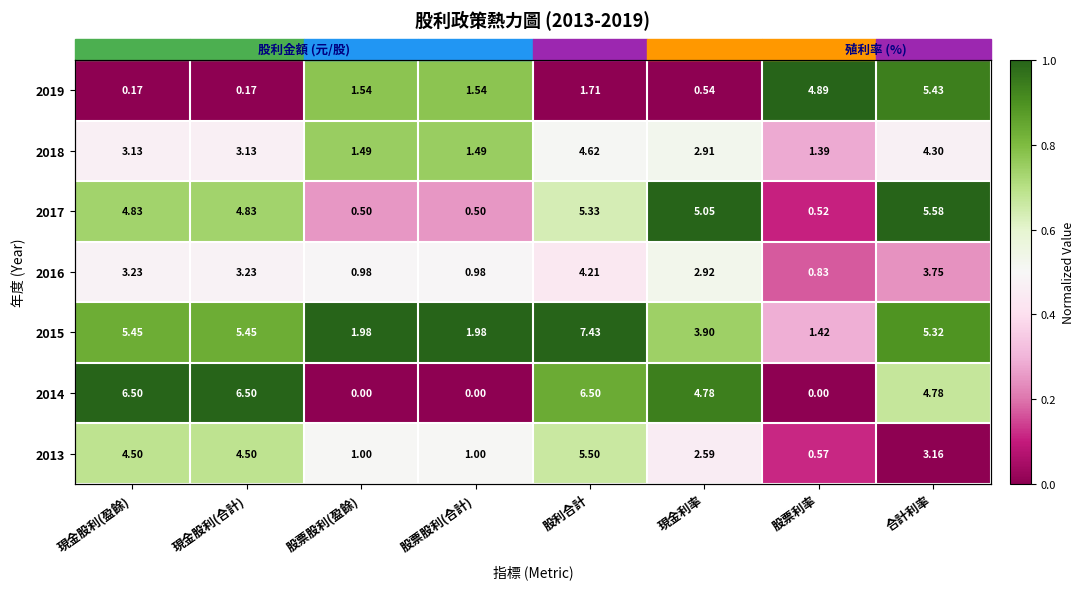

At which label is 2016 closest to 0?

股票利率